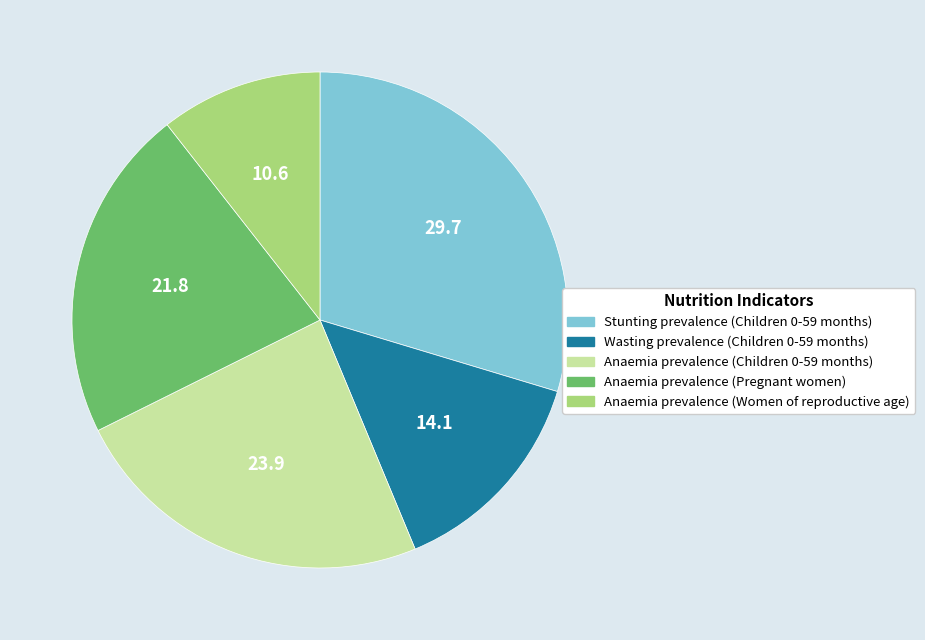

How many segments does this pie chart have?

5